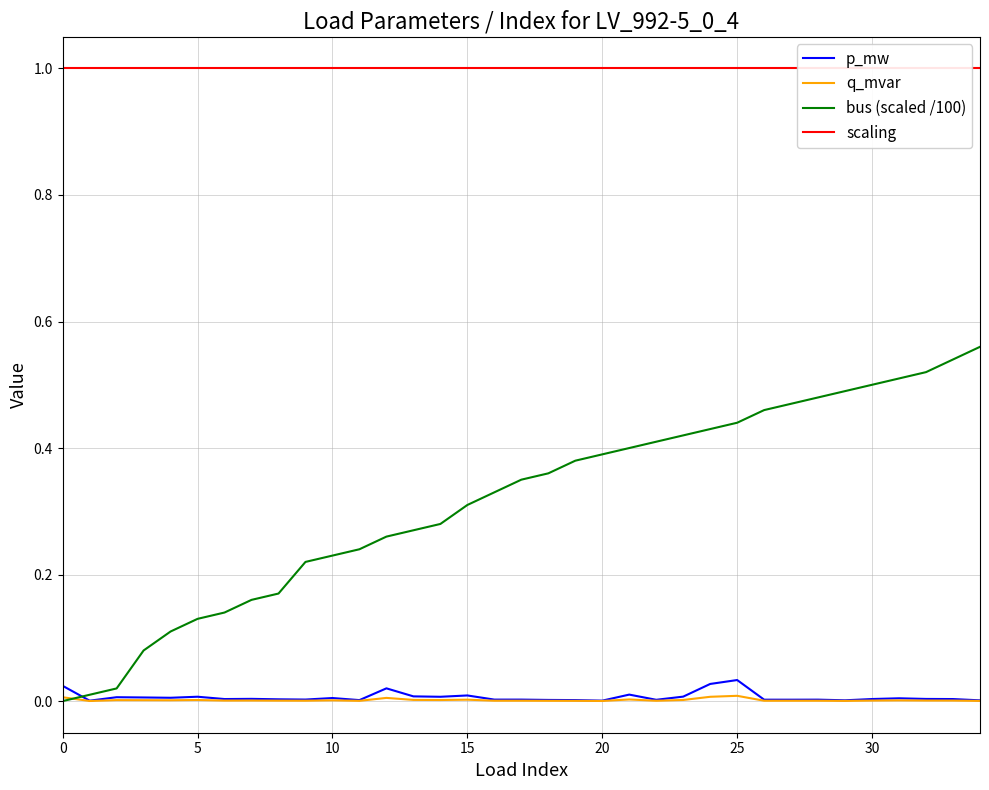

Is this an area chart (filled region under the line)?

No